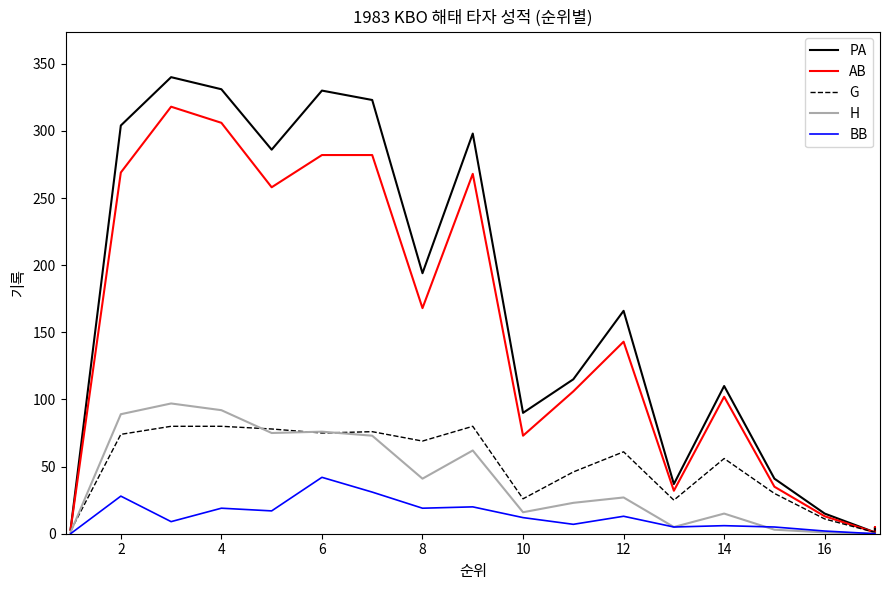

Count the number of data series in this chart.

5